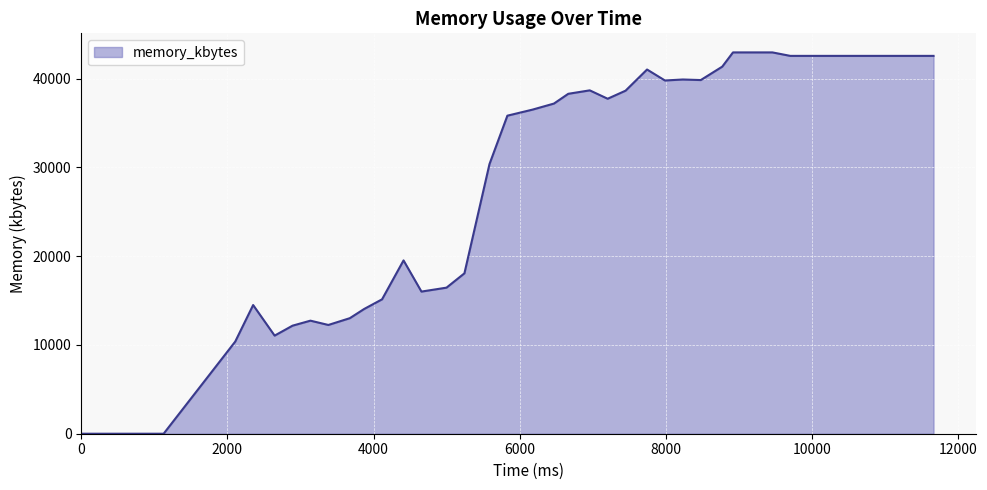

What is the average value?

29812